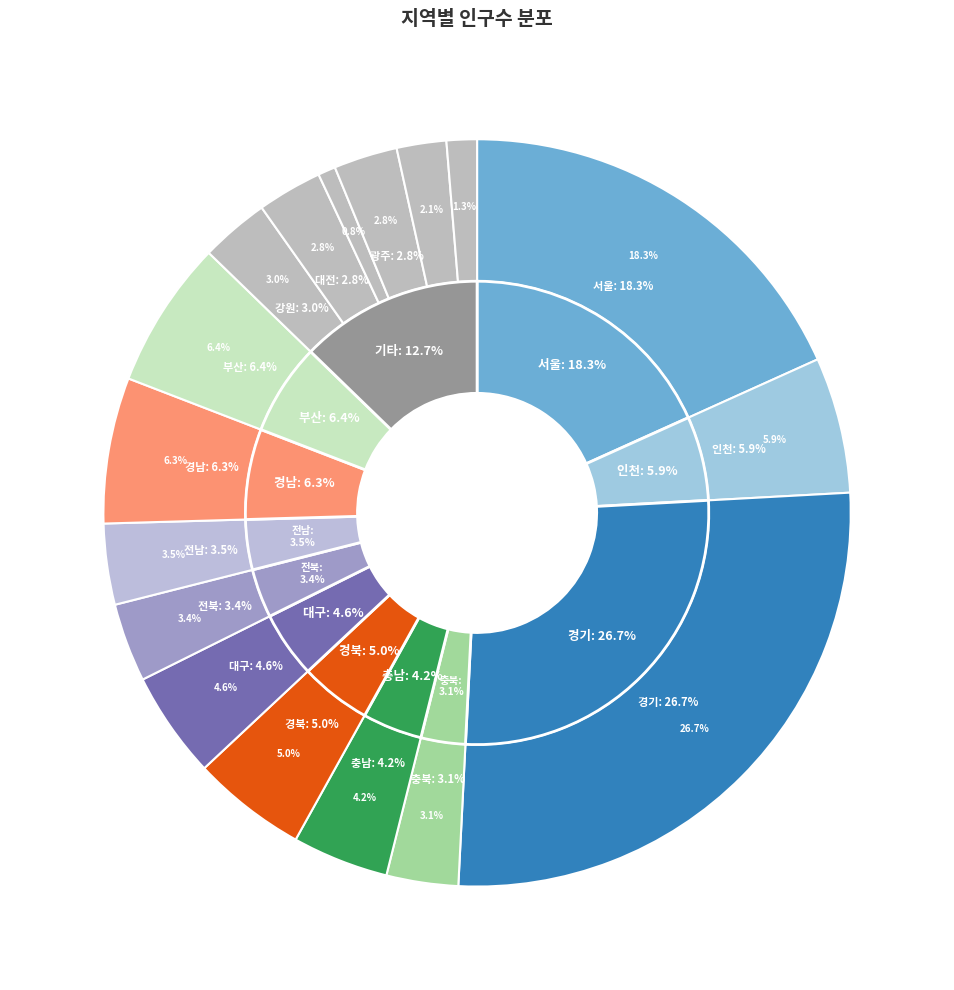

How many segments does this pie chart have?

17